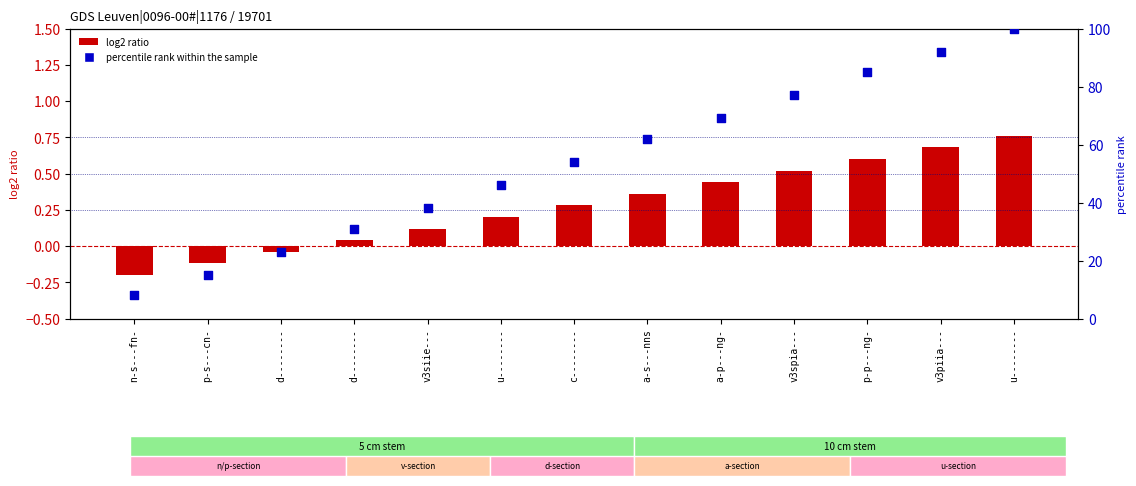

Which series has the largest total across all categories?

percentile rank within the sample